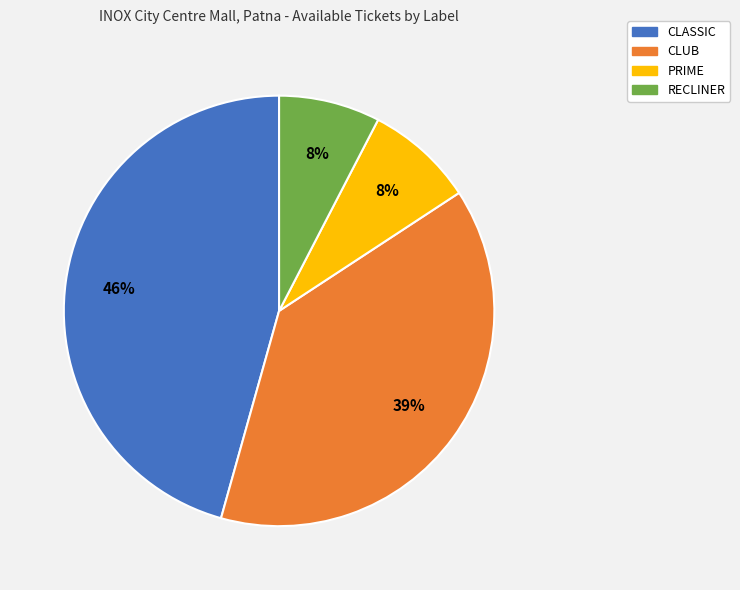

To the nearest percent, what portion does RECLINER represent?

8%